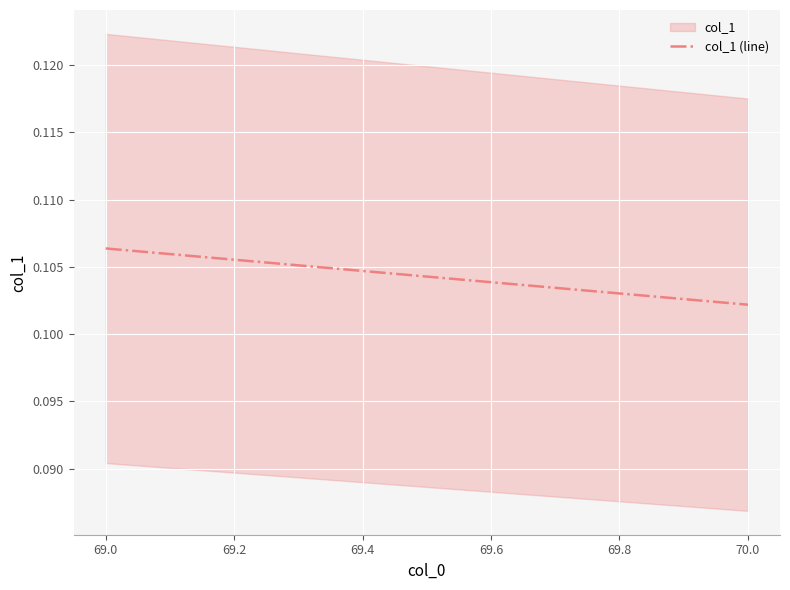

The chart shows a value of 0.1 at 70.0. True or false?

True